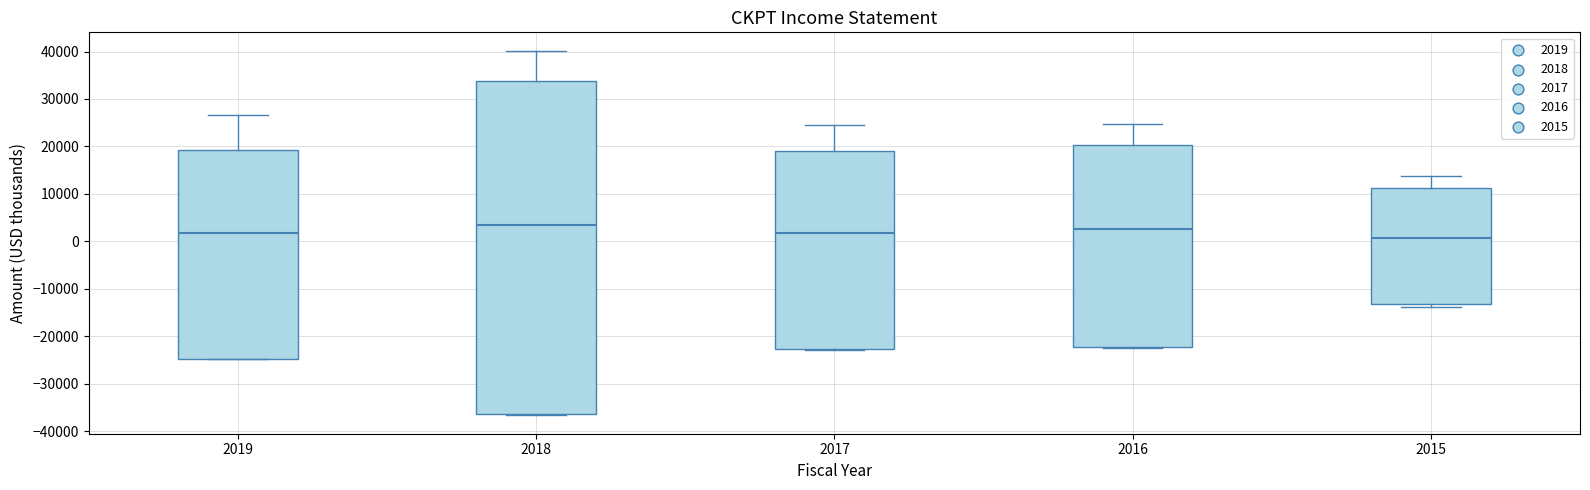

Which box is the tallest, from its lower edge to its upper edge?

2018